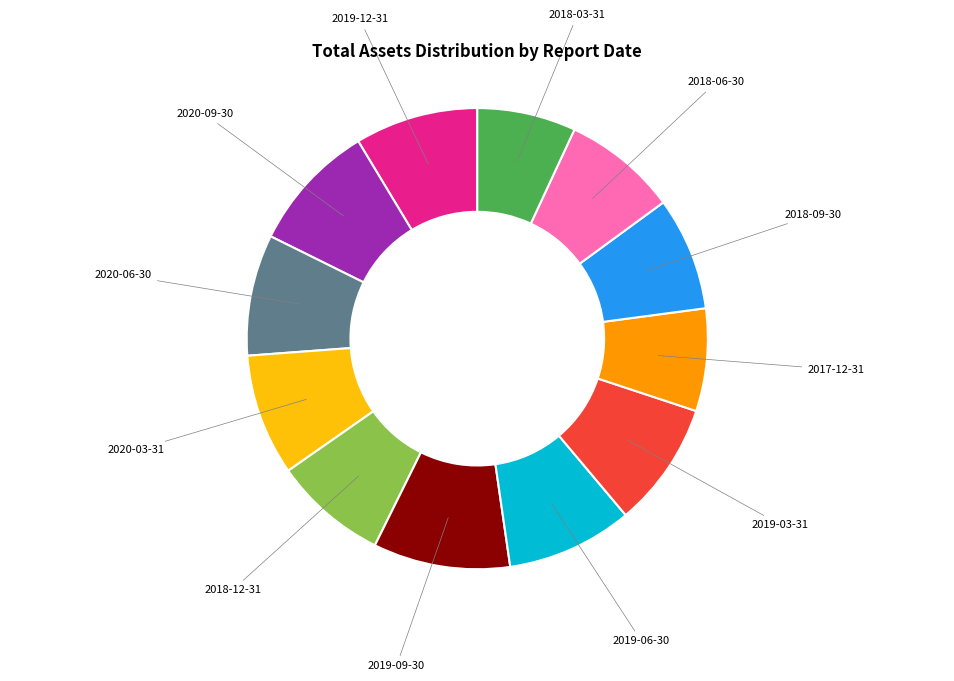

True or false: 2019-03-31 accounts for 18% of the total.

False